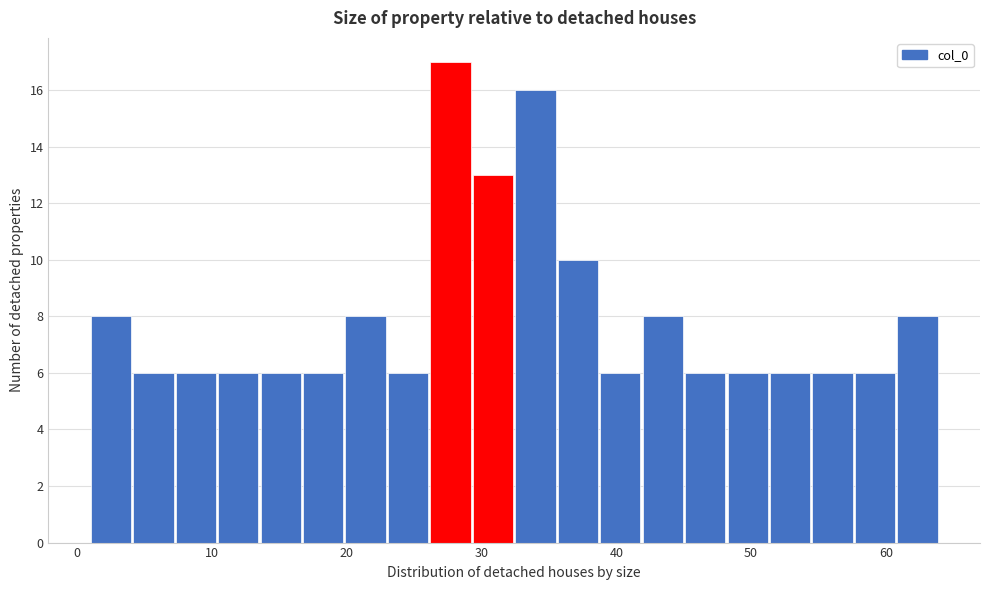

Around what value on the x-axis is the tallest bar? Give the approximate position of its centre, as read against the axis.

28